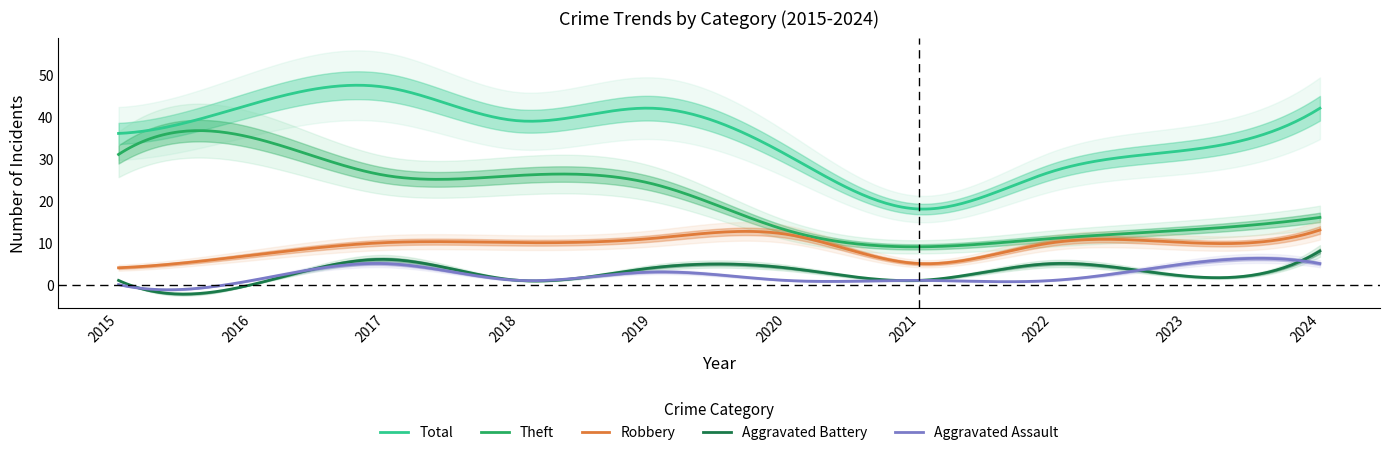

How many Aggravated Assault values are between 1 and 5?

9